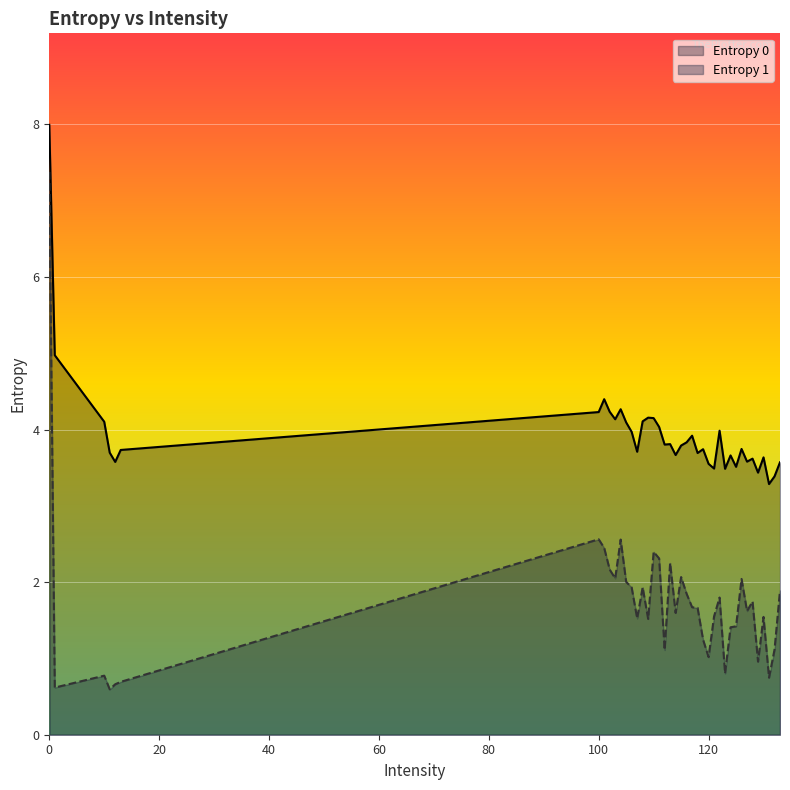

How many lines are shown in the chart?

2